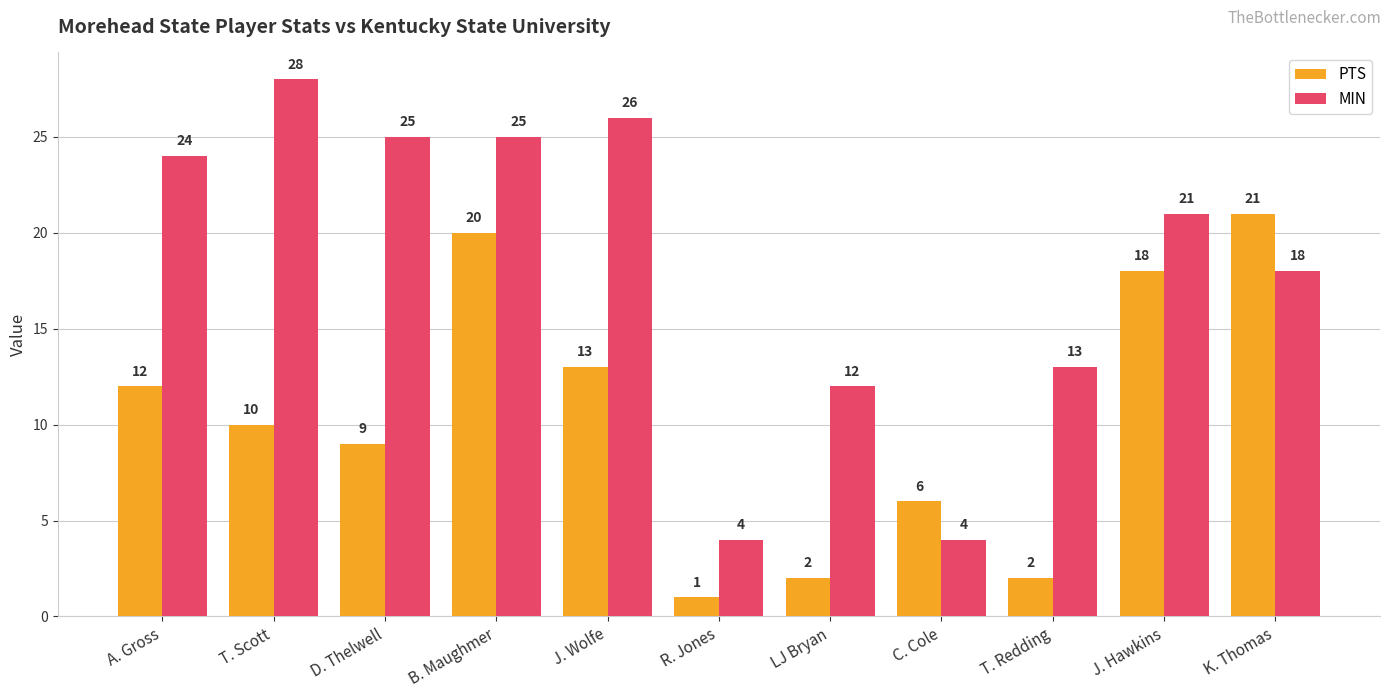

Reading left to right, transcribe all the data shown in this chart.

PTS: A. Gross=12	T. Scott=10	D. Thelwell=9	B. Maughmer=20	J. Wolfe=13	R. Jones=1	LJ Bryan=2	C. Cole=6	T. Redding=2	J. Hawkins=18	K. Thomas=21
MIN: A. Gross=24	T. Scott=28	D. Thelwell=25	B. Maughmer=25	J. Wolfe=26	R. Jones=4	LJ Bryan=12	C. Cole=4	T. Redding=13	J. Hawkins=21	K. Thomas=18